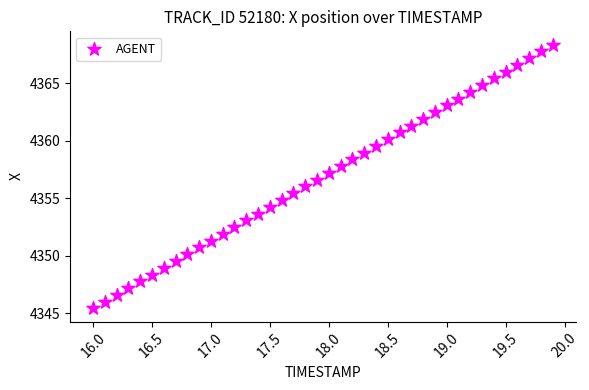

What is the range of X values (max minus min)?

3.9